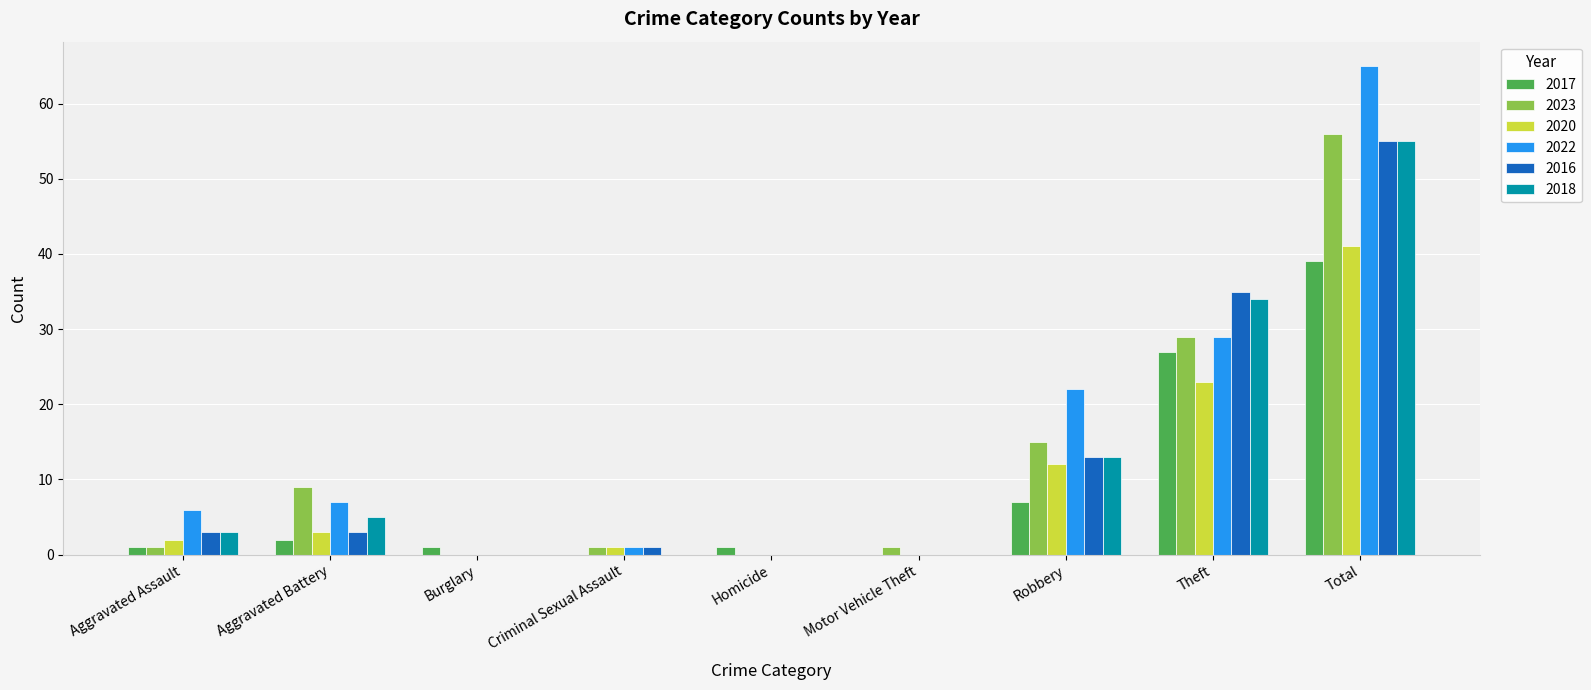

What is the greatest value displayed?

65